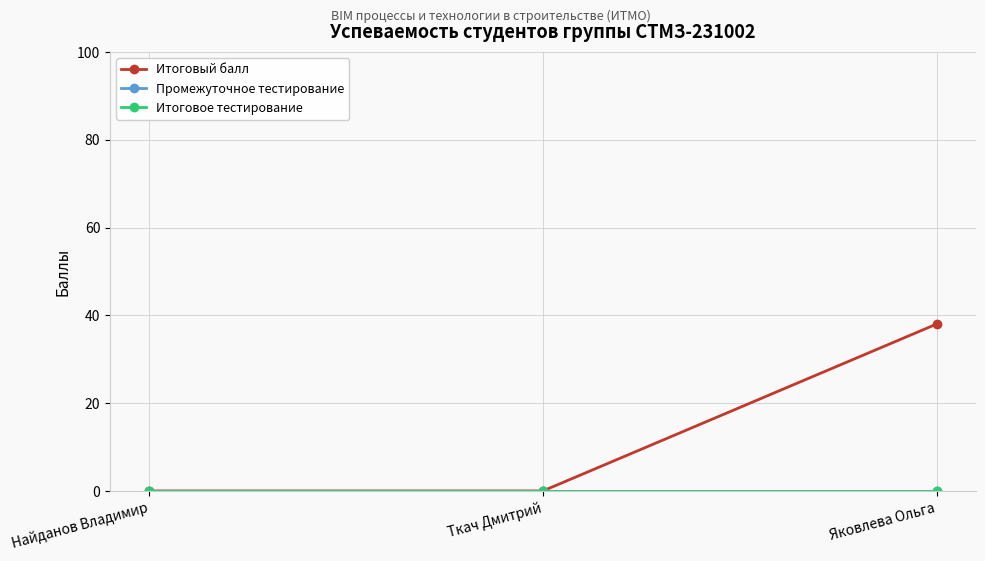

Is this an area chart (filled region under the line)?

No